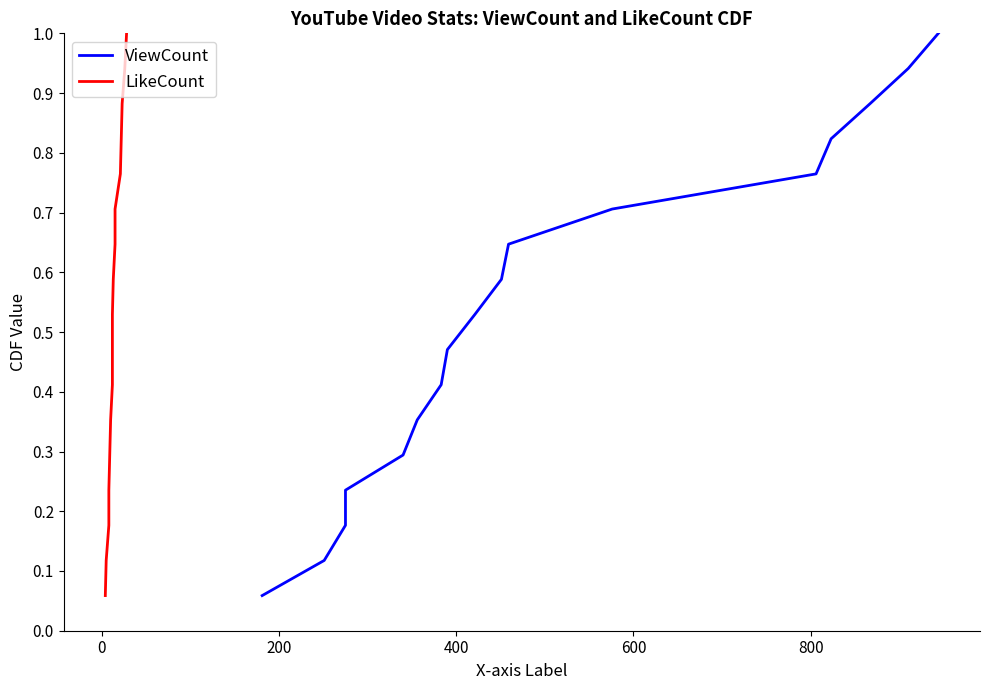

At how many categories does at least one series exceed 0?

17